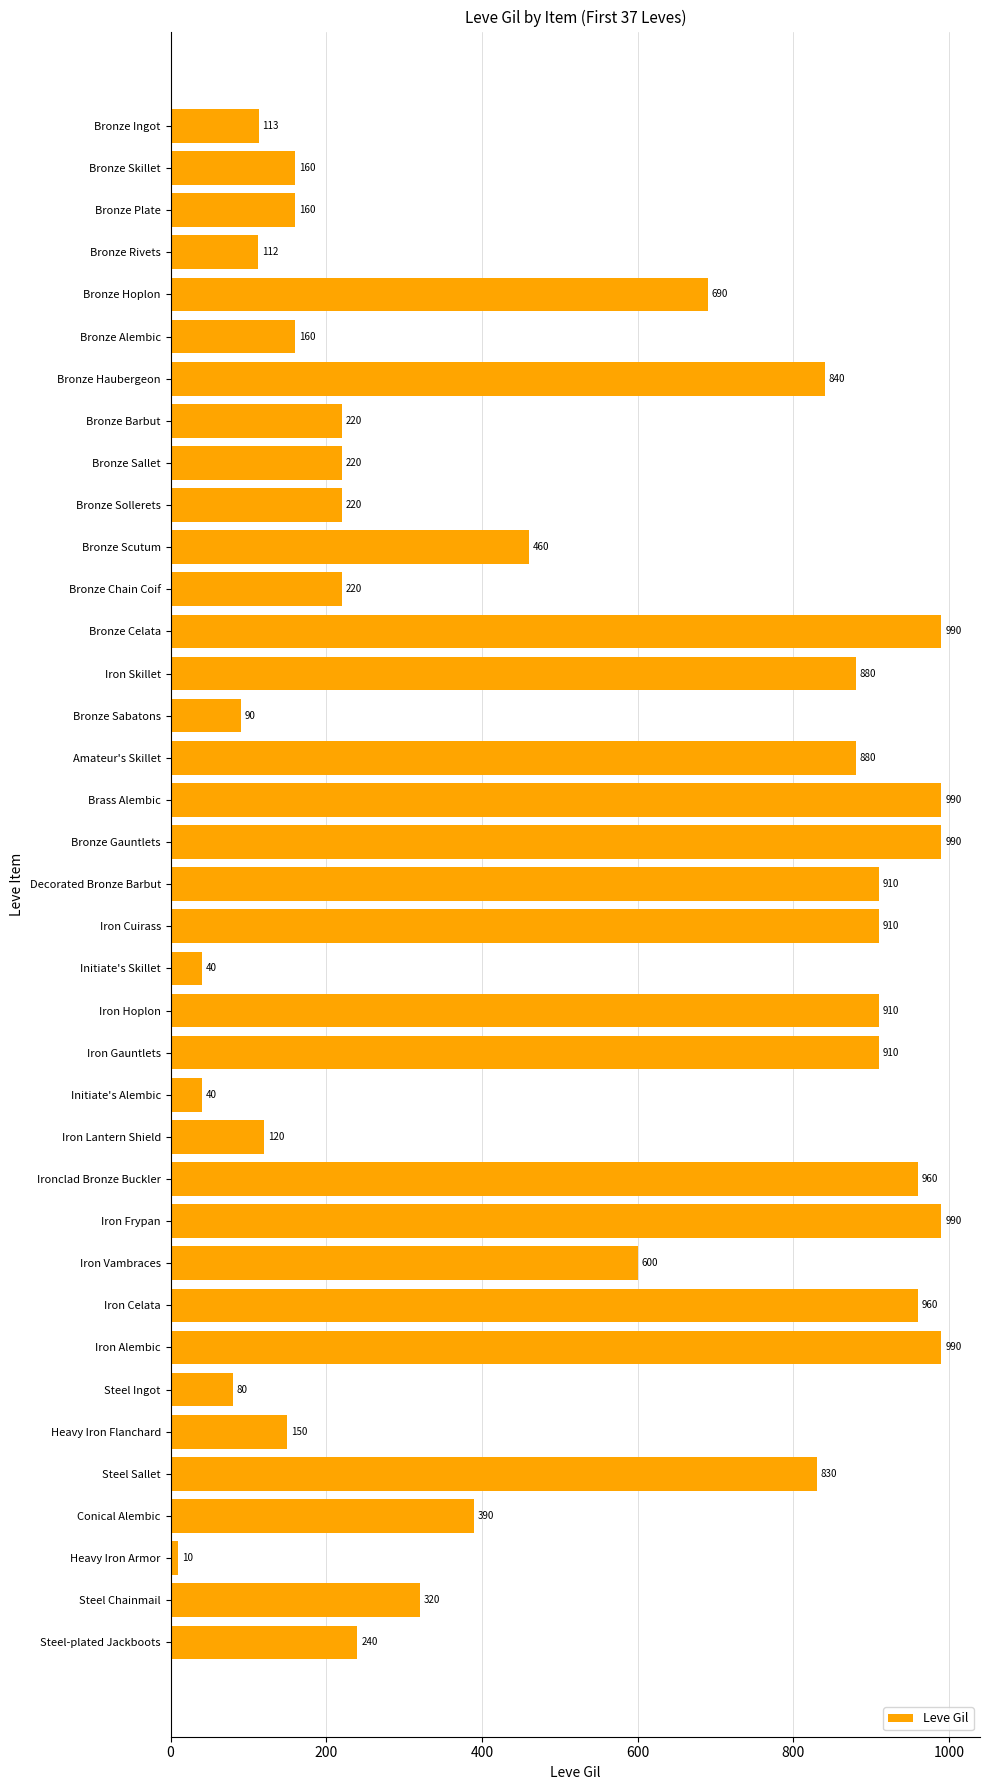

Where is the data nearest to the value 500?

Bronze Scutum